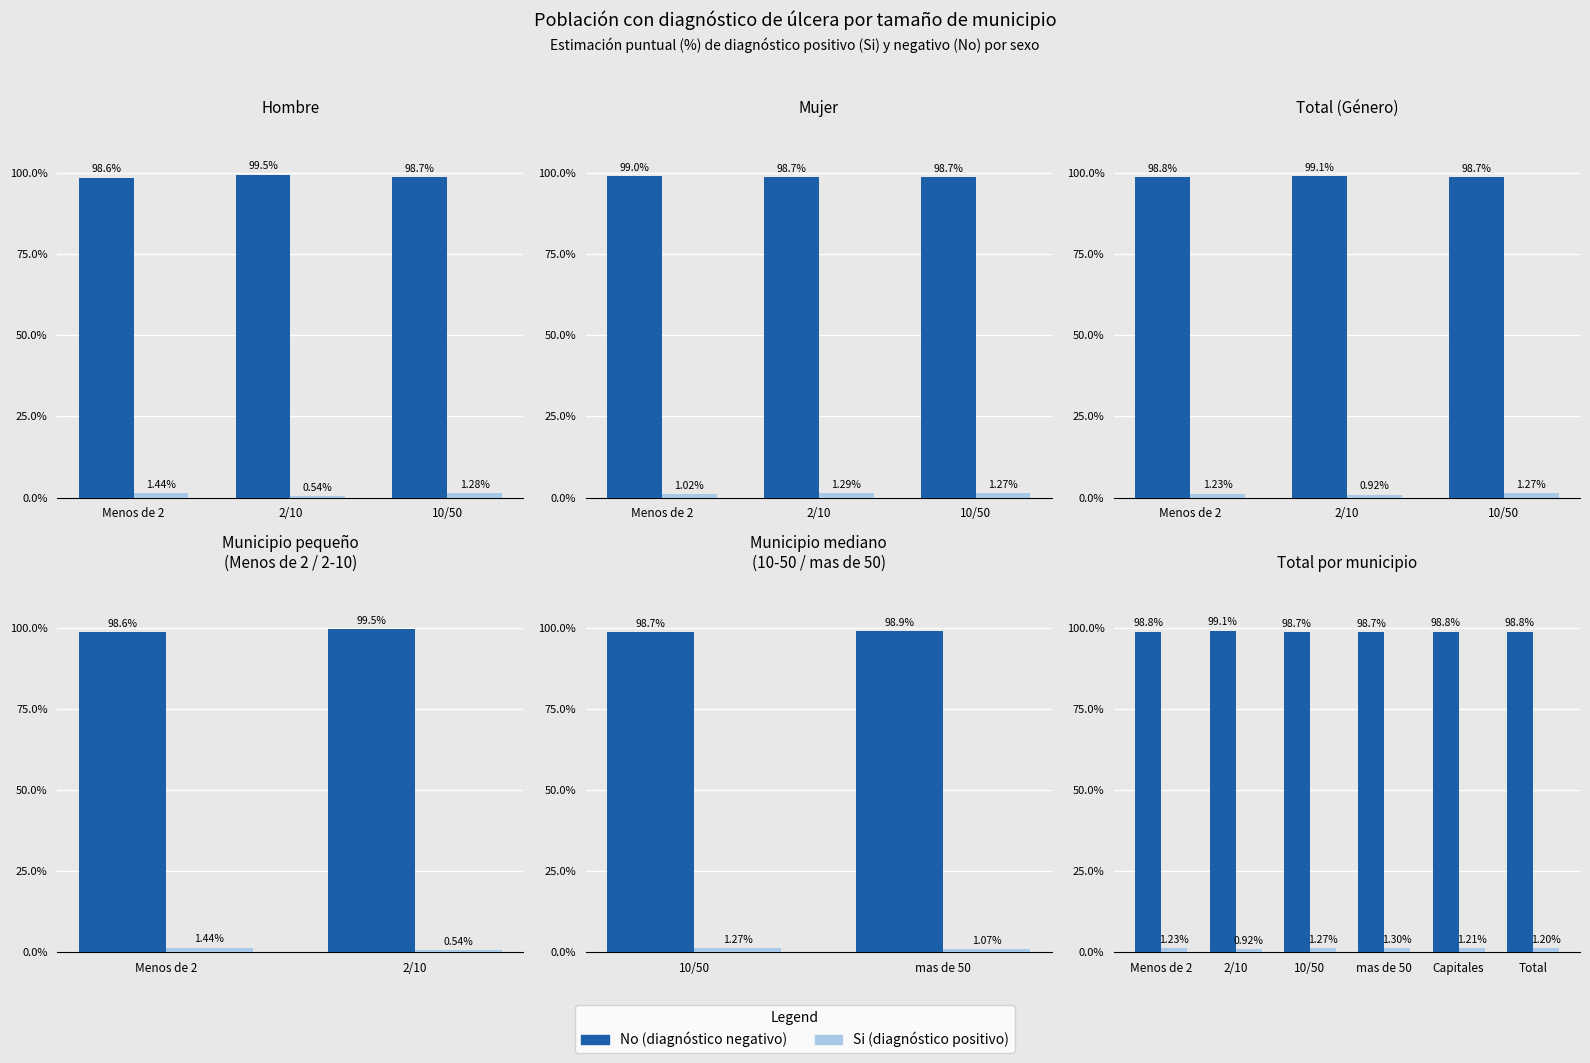

At Capitales, list the series in order from smallest to largest.

Si (diagnóstico positivo), No (diagnóstico negativo)